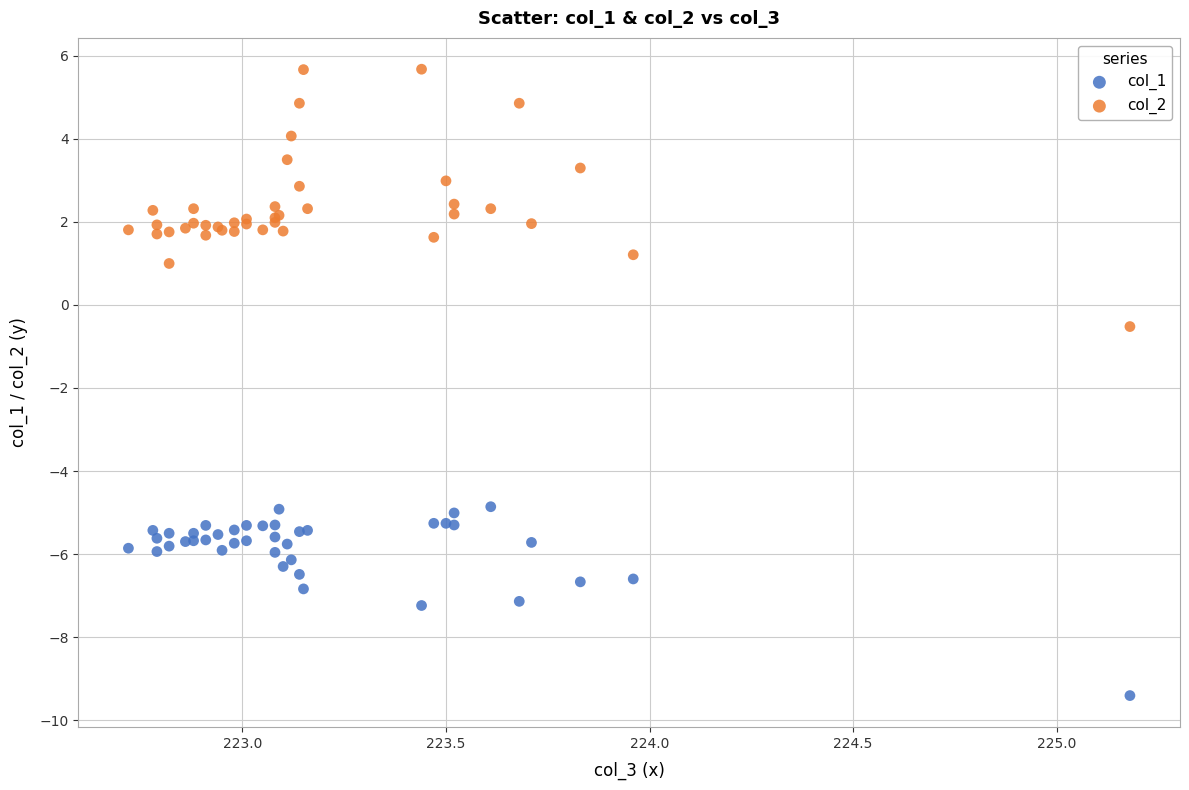

What is the X range (max minus min) for the scatter plot?

2.5